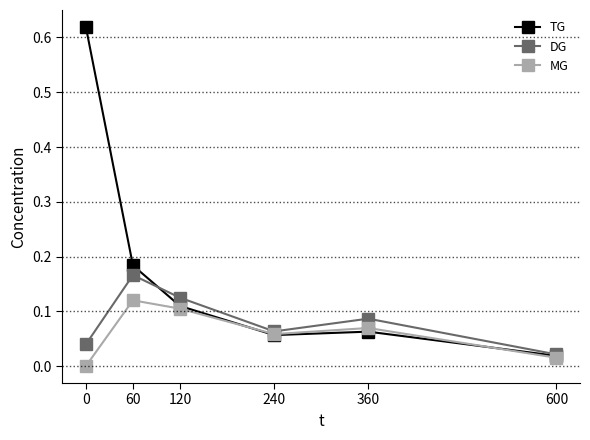

Which series has the largest total across all categories?

TG